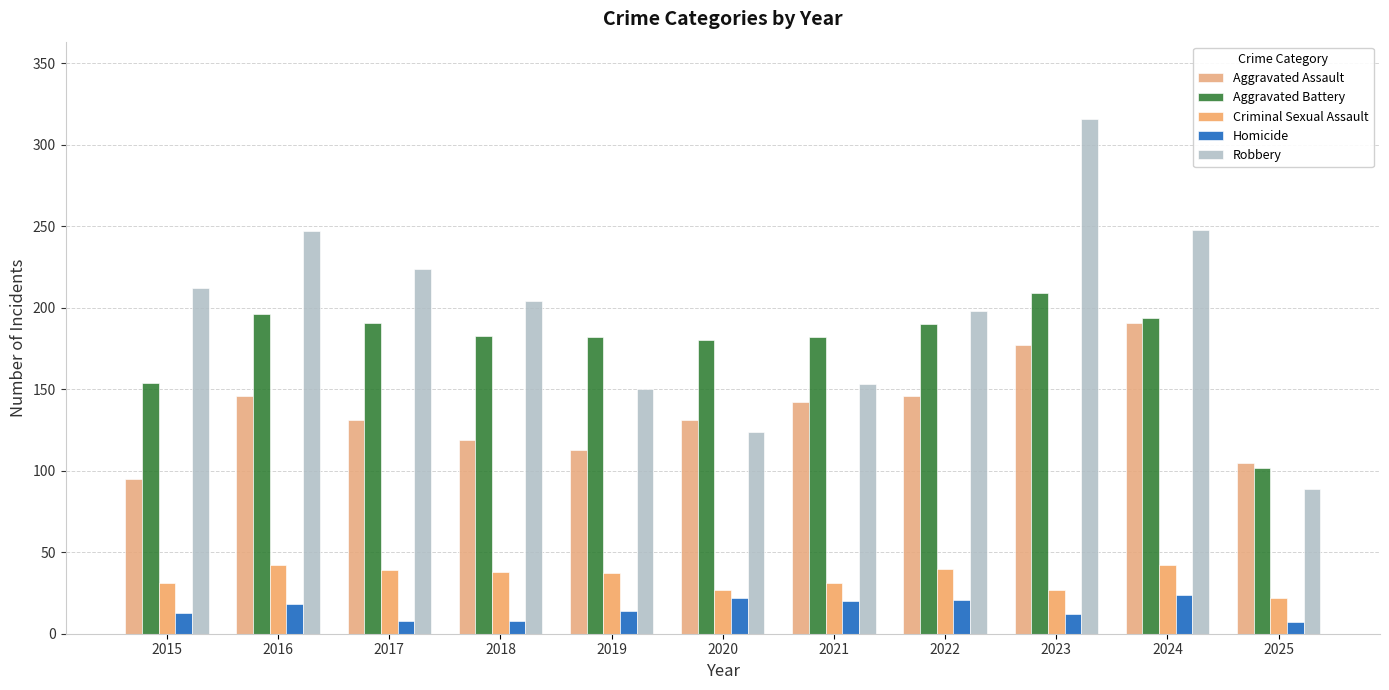

Count the number of data series in this chart.

5